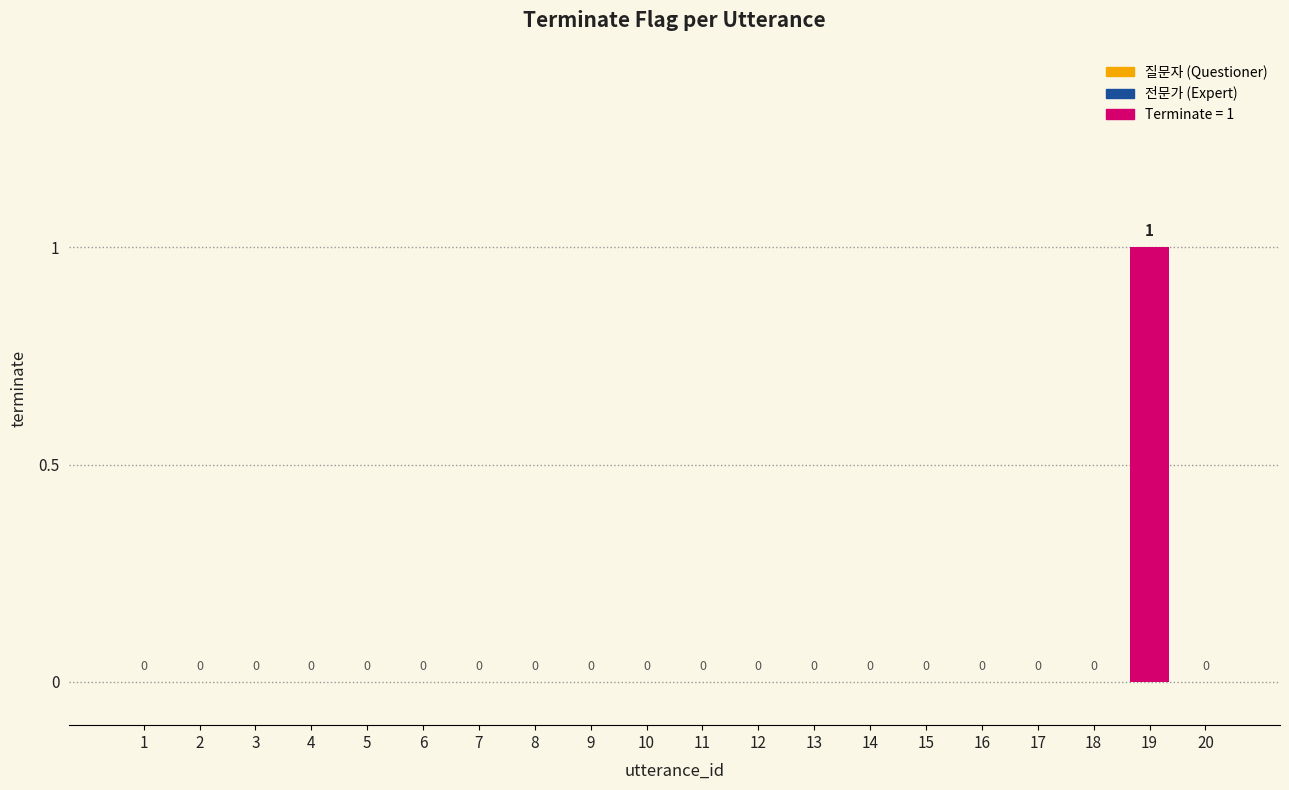

The value at 1 is 1. True or false?

False